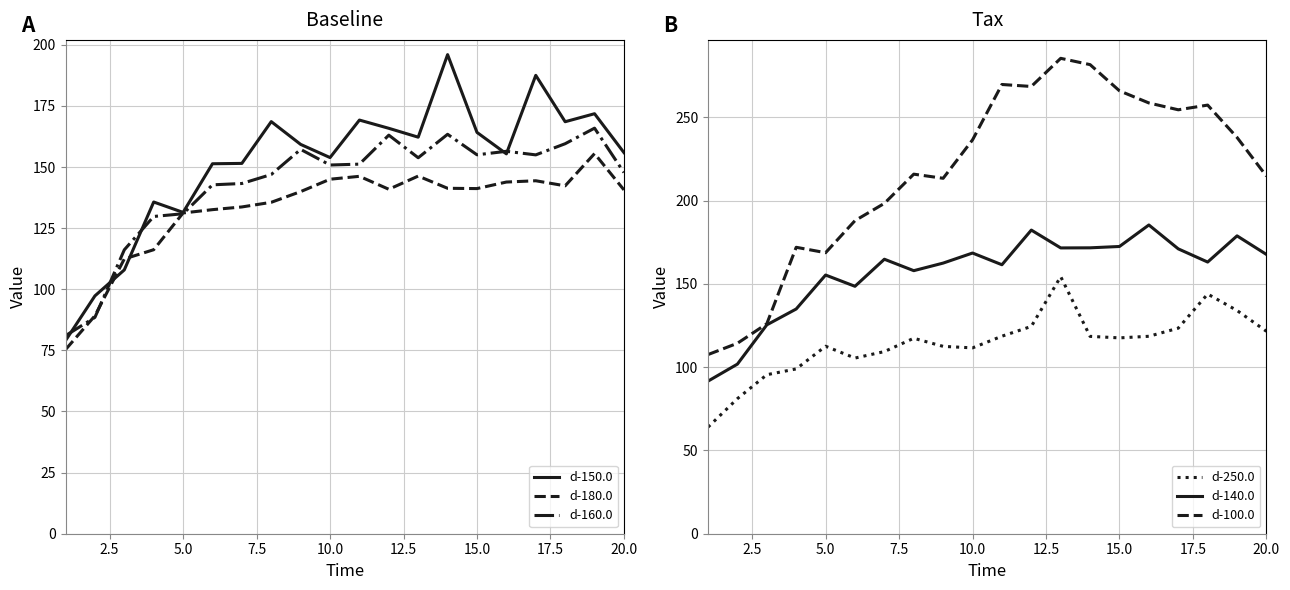

At how many categories does at least one series exceed 170?

16